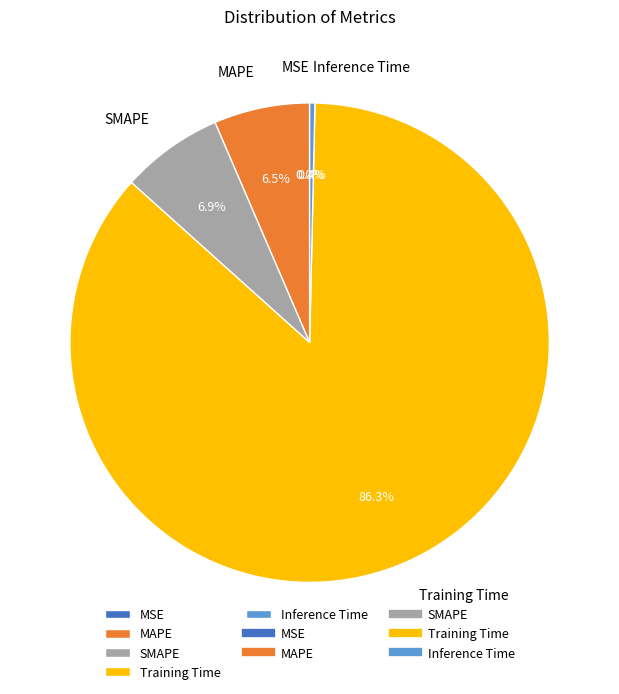

To the nearest percent, what is the combined percentage of Inference Time and Training Time?

87%